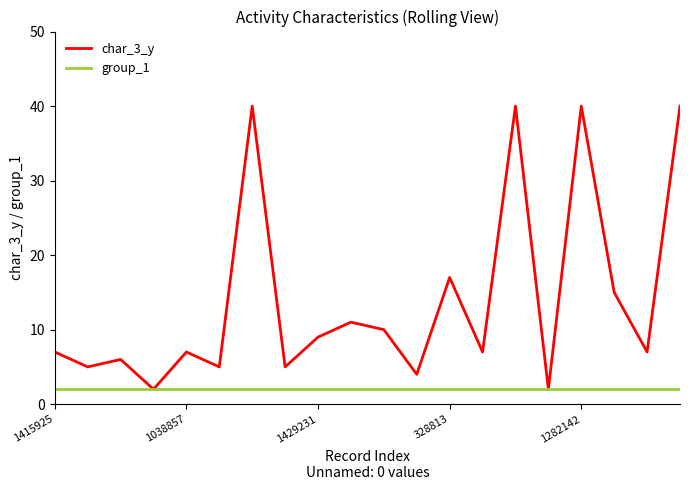

Rank the series by their maximum value, from lowest to highest.

group_1, char_3_y